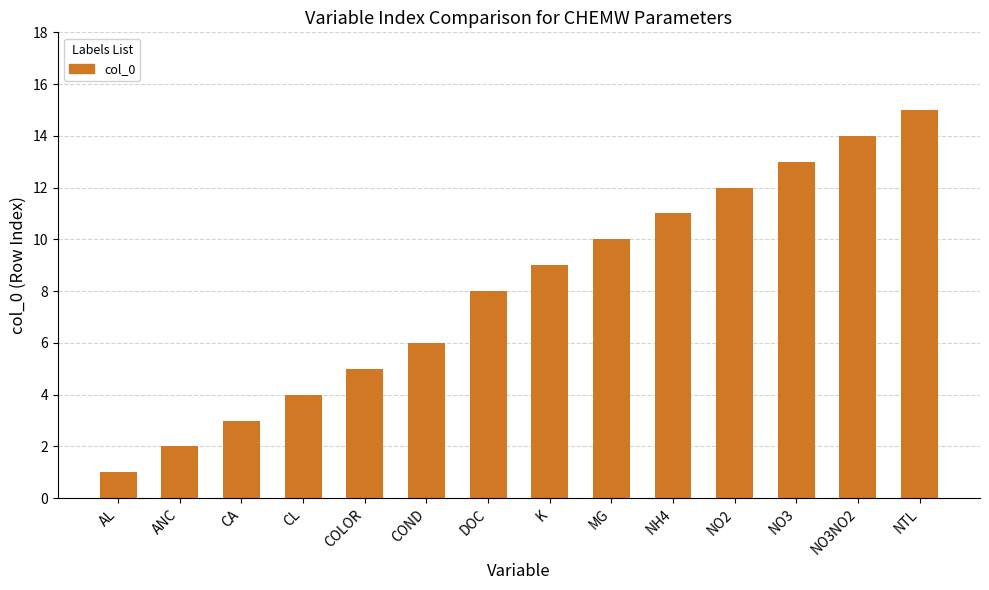

Which category has the highest value across all series?

NTL